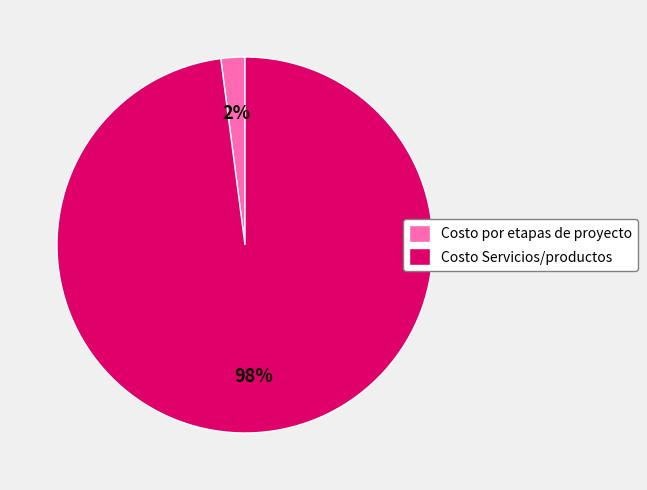

True or false: Costo por etapas de proyecto accounts for 2% of the total.

True